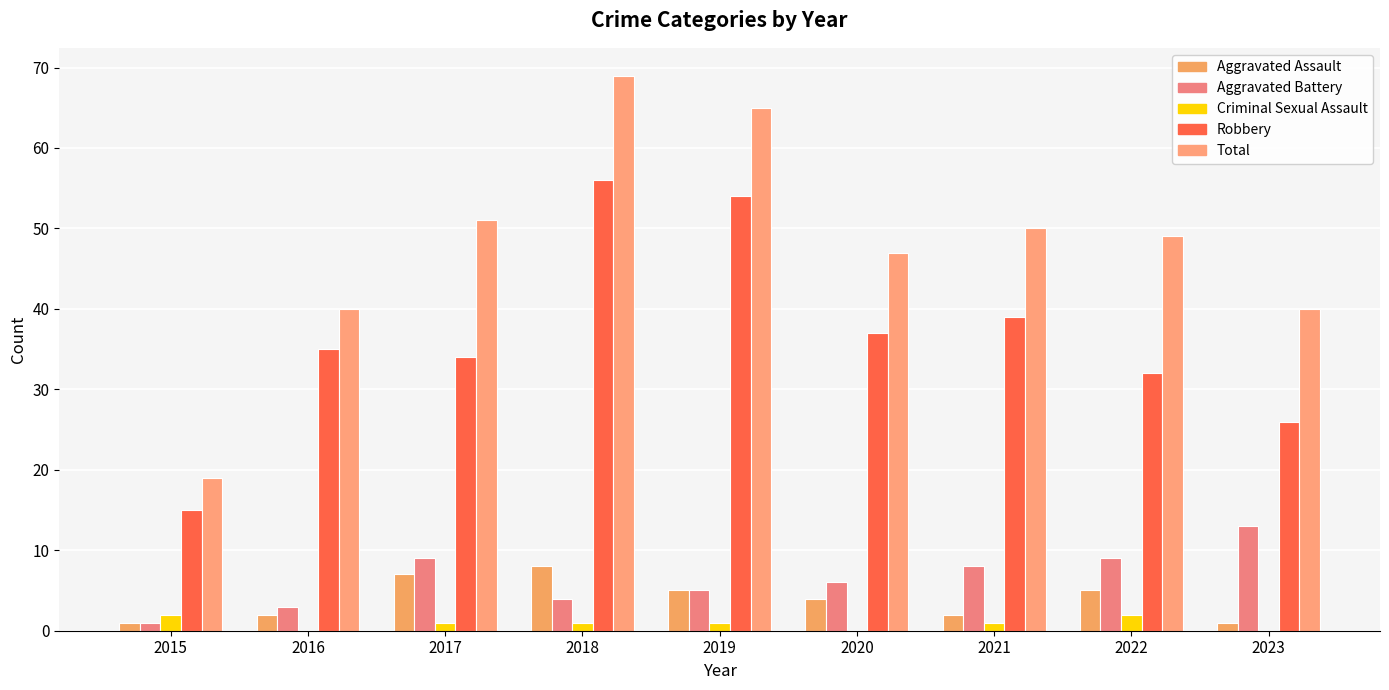

Between 2019 and 2018, which is larger?

2018